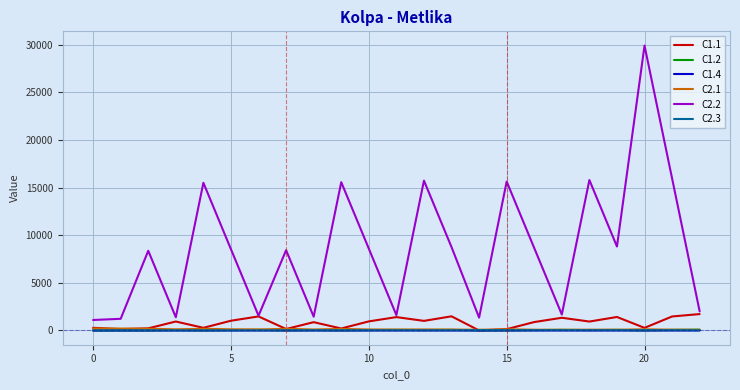

Which series has the largest total across all categories?

C2.2